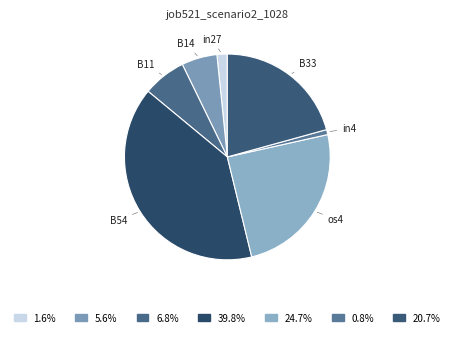

Between B54 and B33, which is larger?

B54